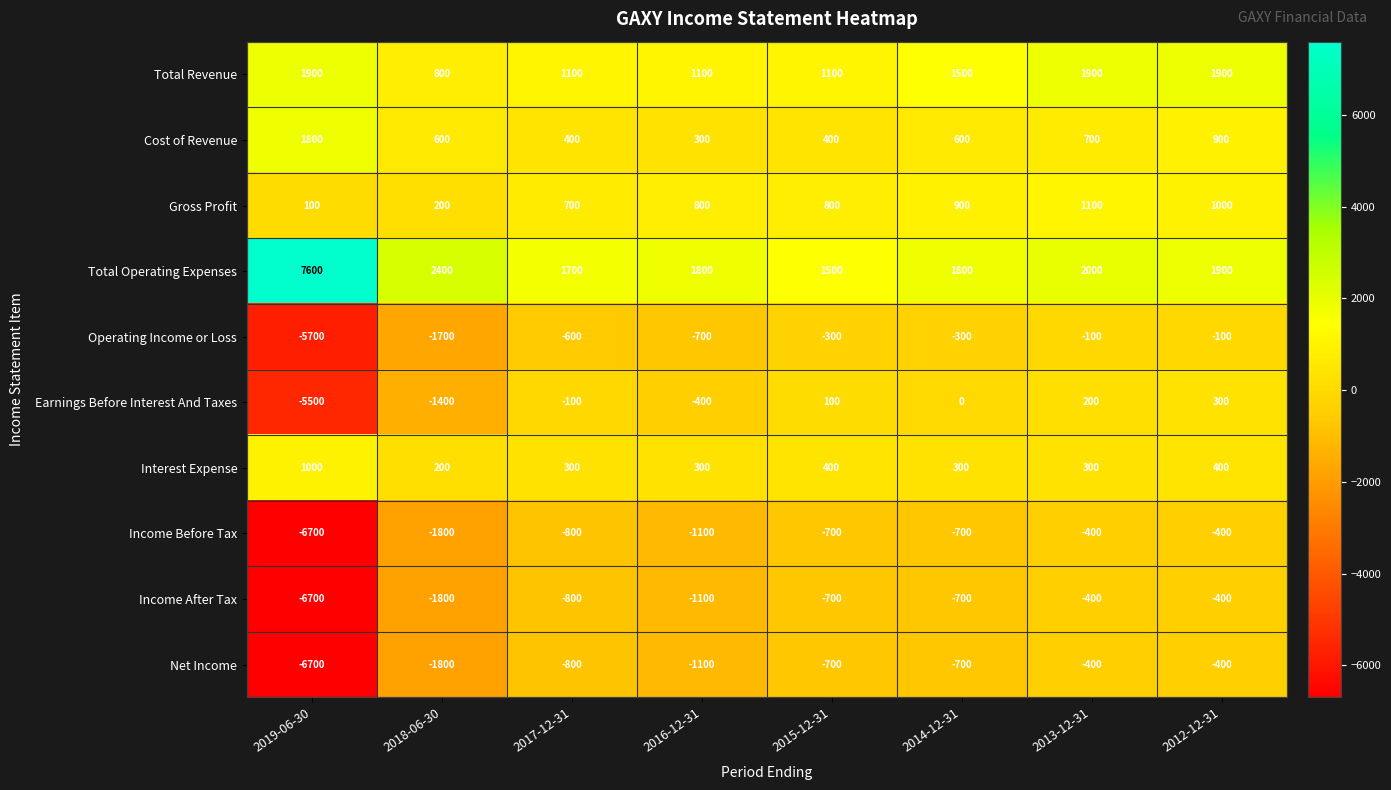

What is the average value of the Income Before Tax series?

-1575